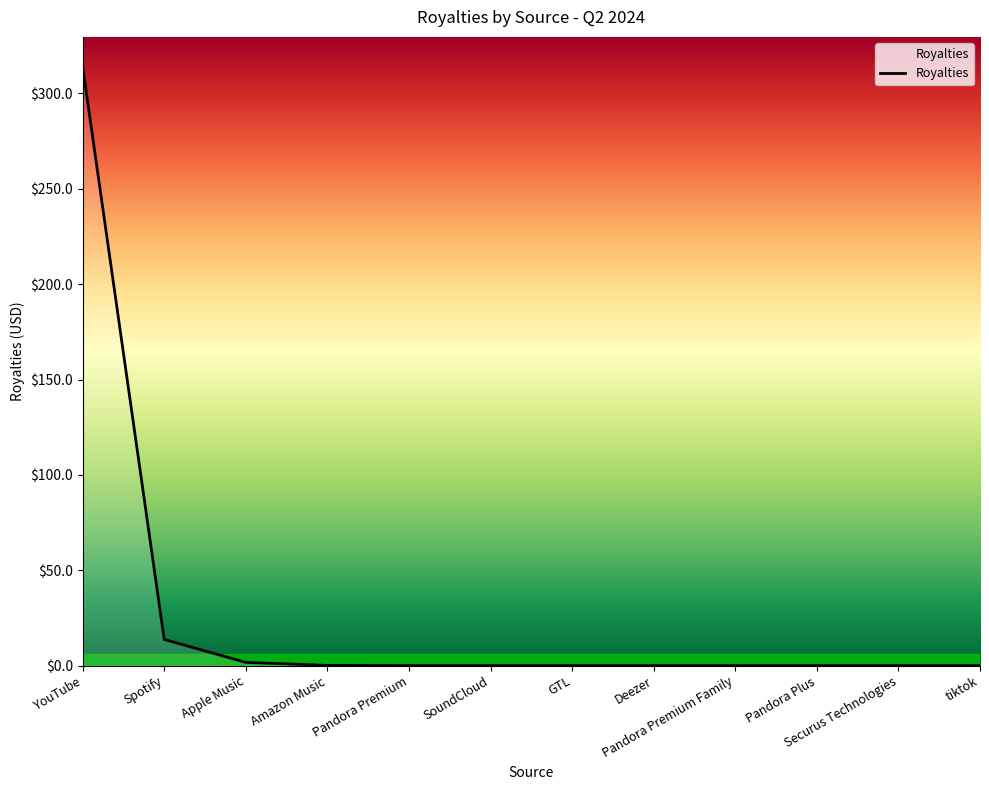

Between Spotify and Pandora Plus, which is larger?

Spotify